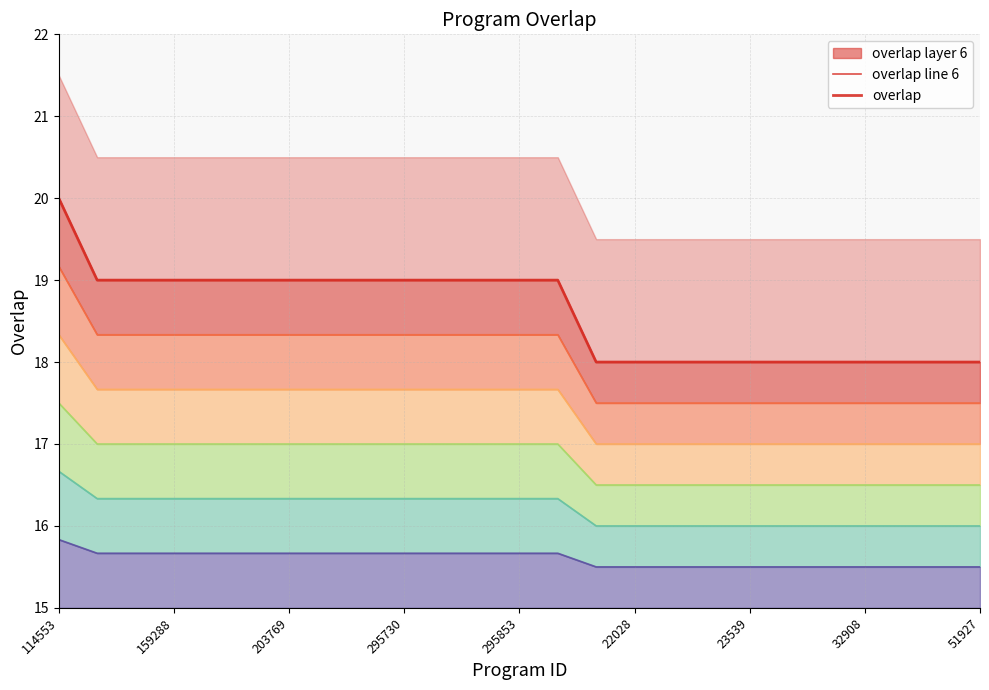

True or false: overlap and overlap line 6 intersect in this chart.

False